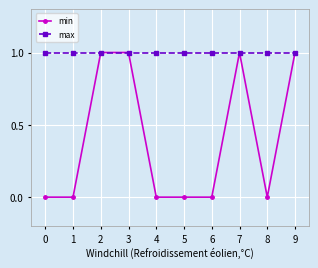

What is the total value across all series at 4?

1